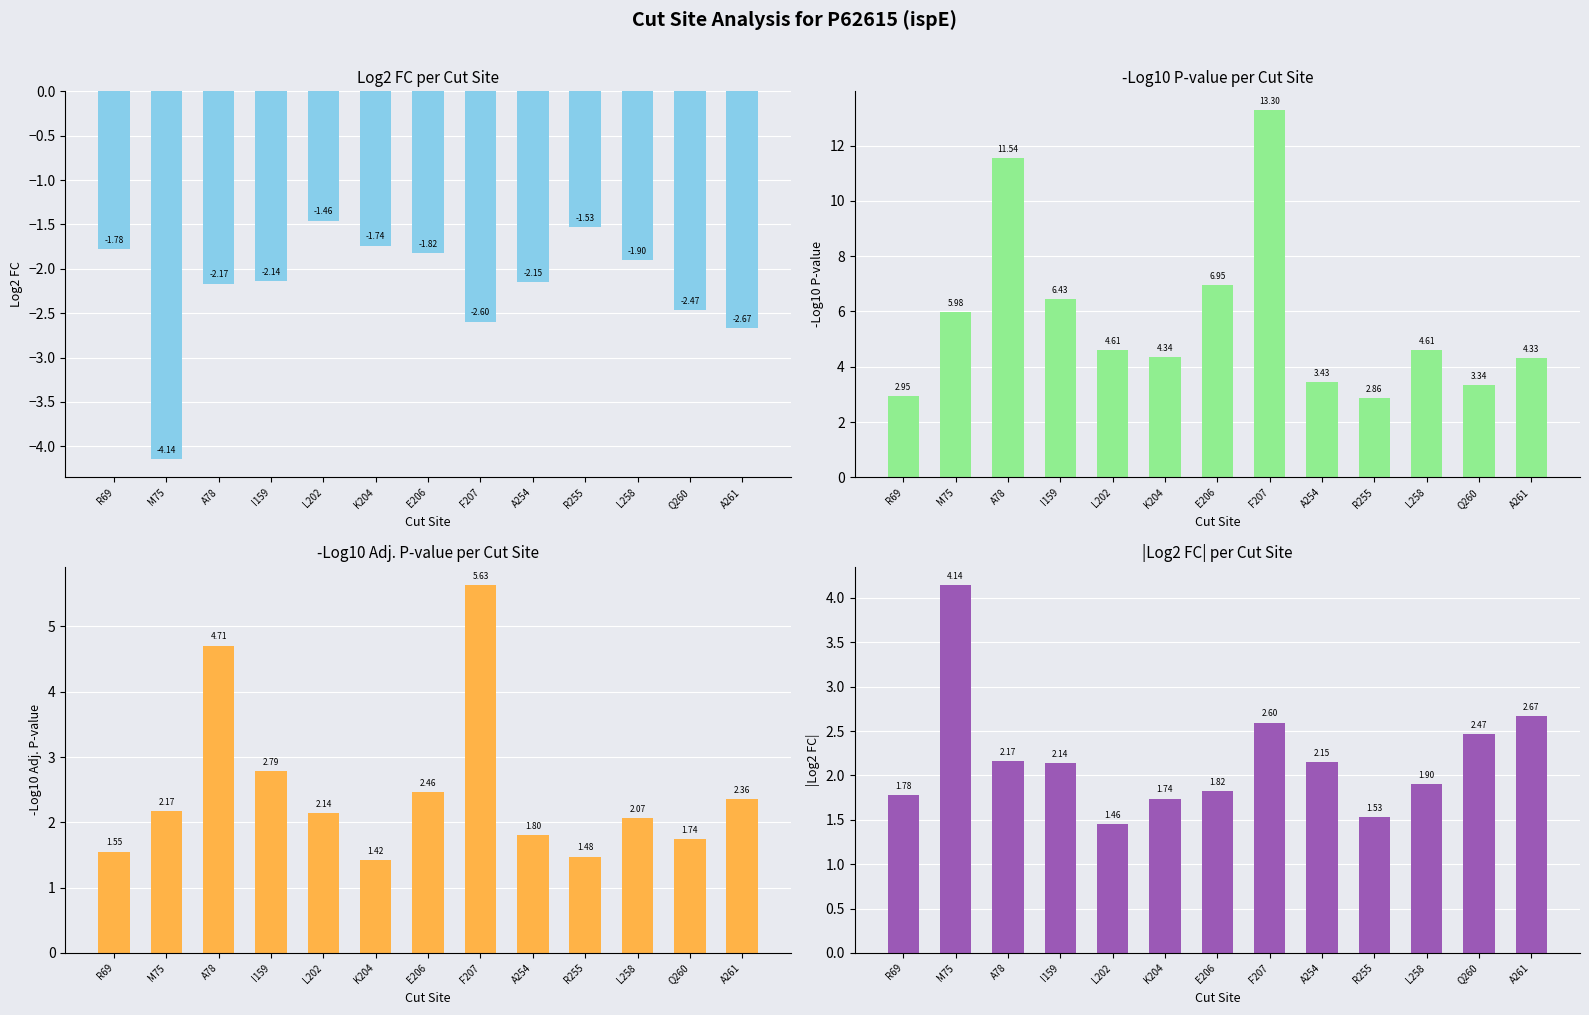

Which label corresponds to the largest value in the chart?

F207